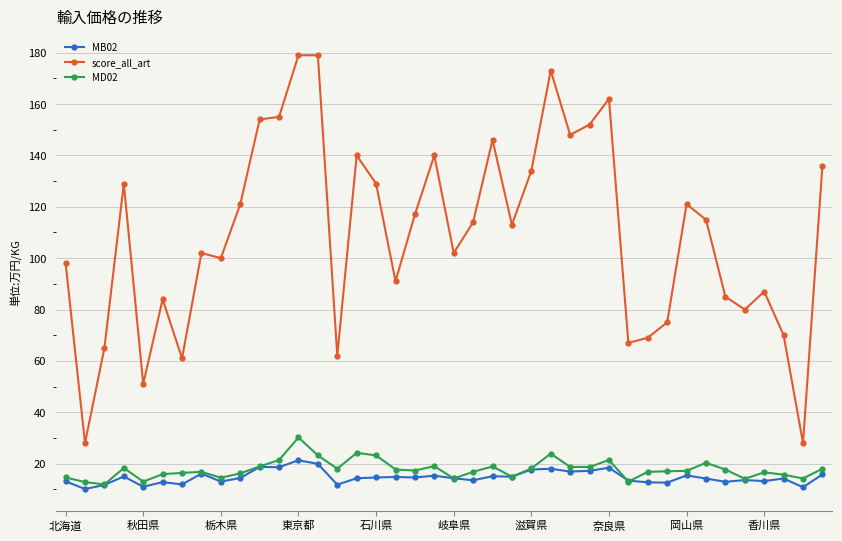

True or false: MD02 has more than 0 interior local peaks.

True